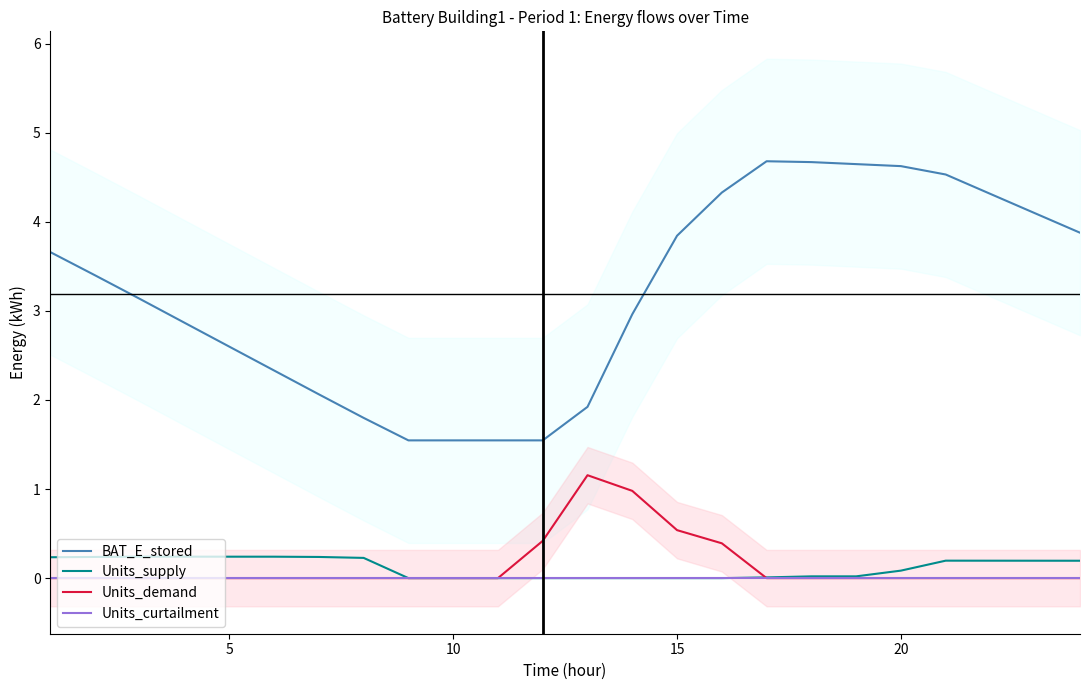

List the series in order of their peak value, highest first.

BAT_E_stored, Units_demand, Units_supply, Units_curtailment